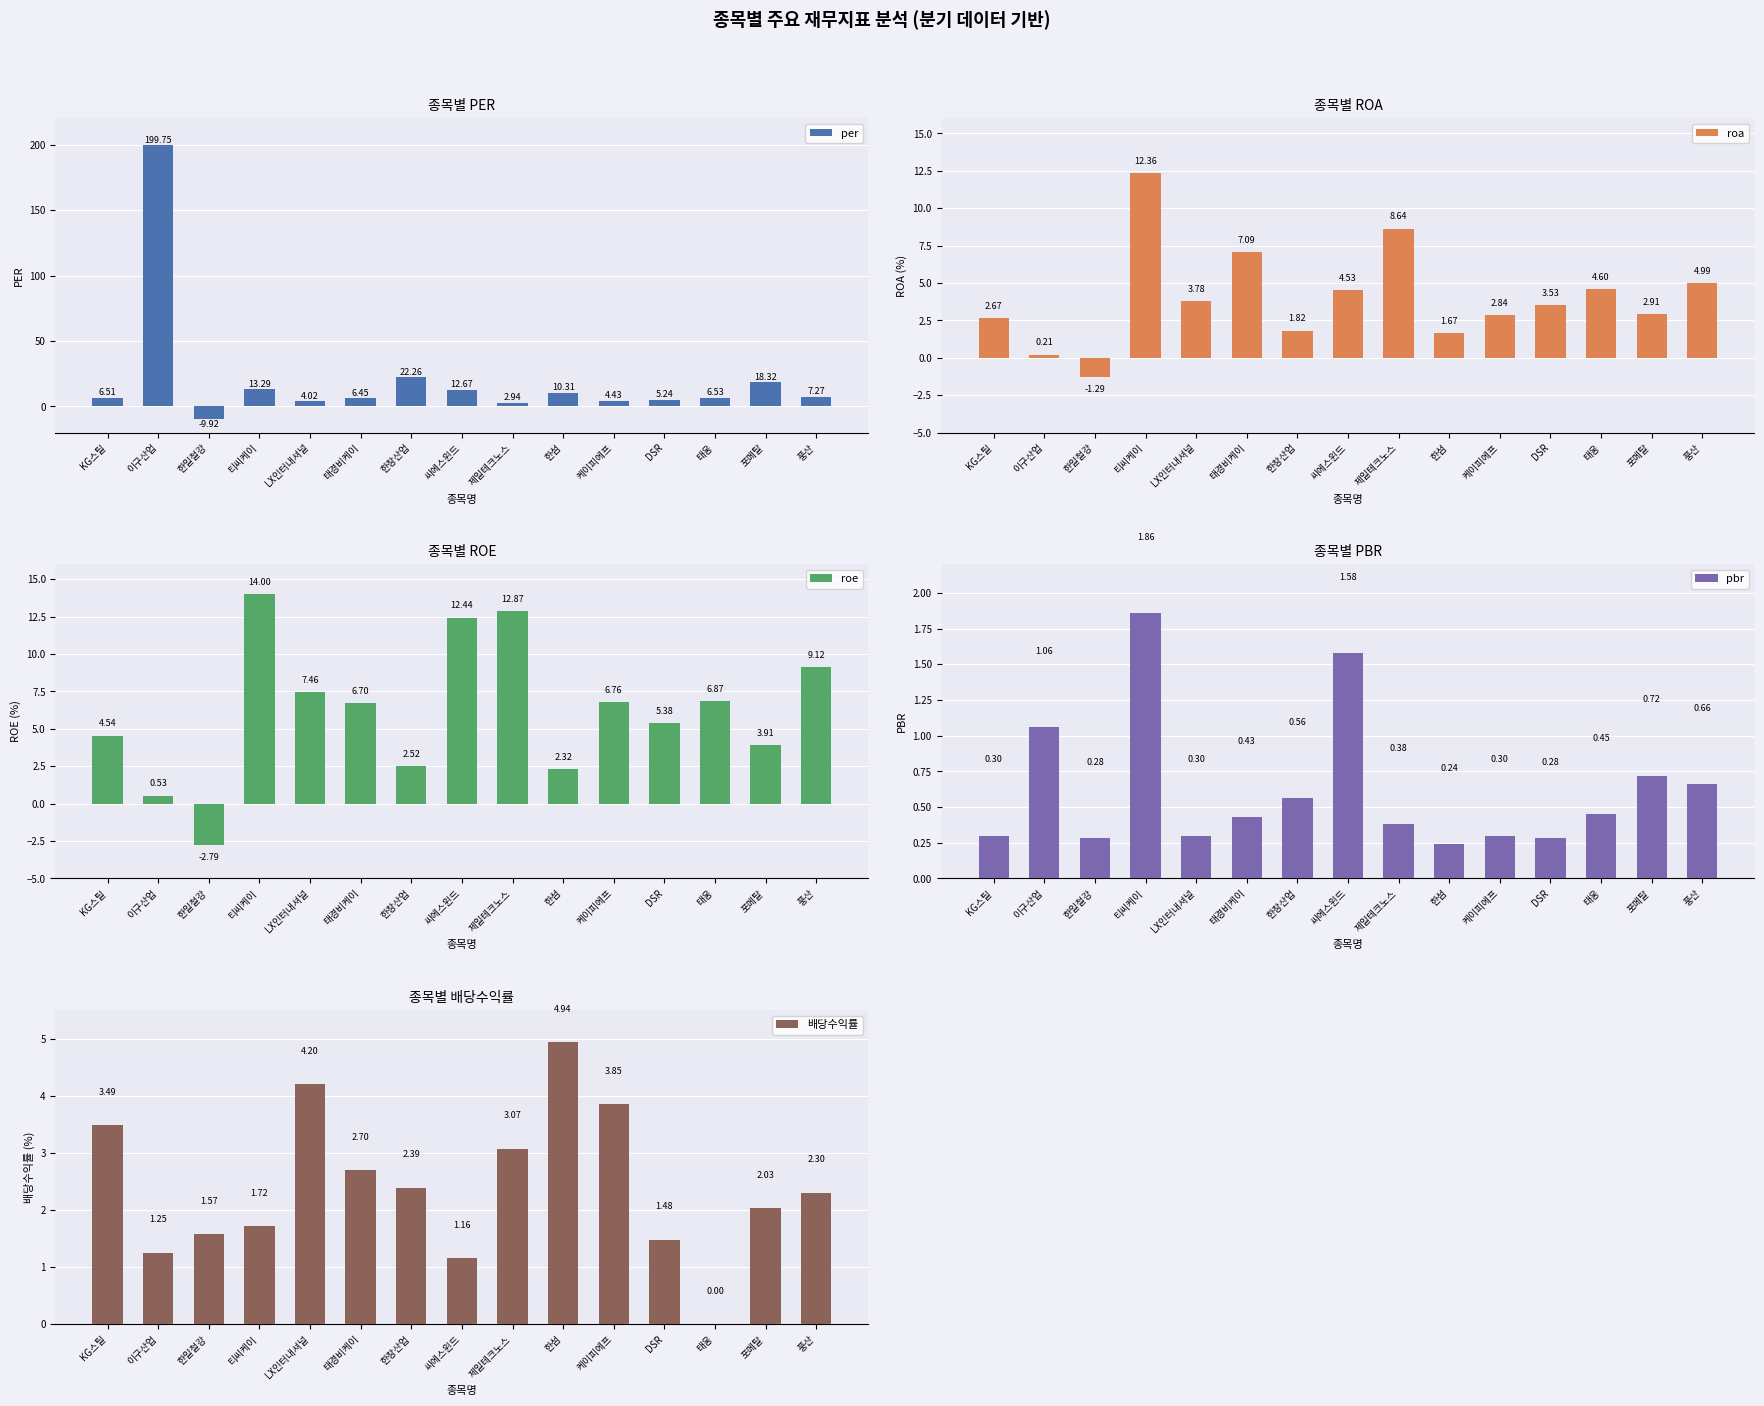

Reading left to right, transcribe all the data shown in this chart.

per: 6.5	199.8	-9.9	13.3	4.0	6.5	22.3	12.7	2.9	10.3	4.4	5.2	6.5	18.3	7.3
roa: 2.7	0.2	-1.3	12.4	3.8	7.1	1.8	4.5	8.6	1.7	2.8	3.5	4.6	2.9	5.0
roe: 4.5	0.5	-2.8	14.0	7.5	6.7	2.5	12.4	12.9	2.3	6.8	5.4	6.9	3.9	9.1
pbr: 0.3	1.1	0.3	1.9	0.3	0.4	0.6	1.6	0.4	0.2	0.3	0.3	0.5	0.7	0.7
배당수익률: 3.5	1.2	1.6	1.7	4.2	2.7	2.4	1.2	3.1	4.9	3.9	1.5	0.0	2.0	2.3